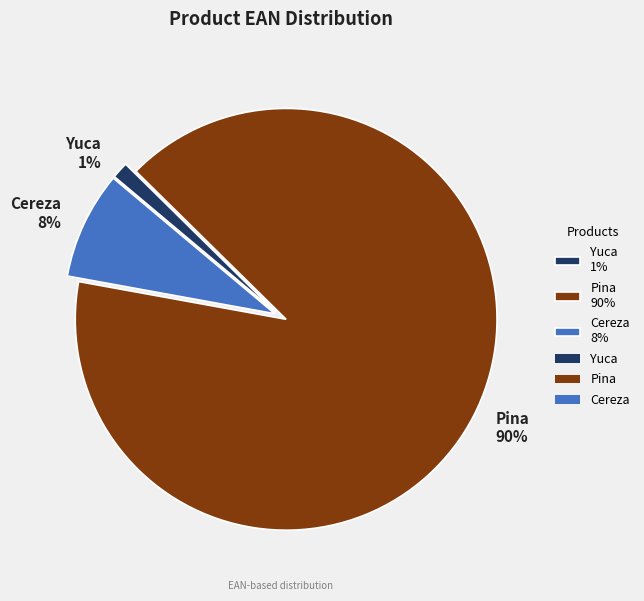

Does any single category account for the majority?

Yes